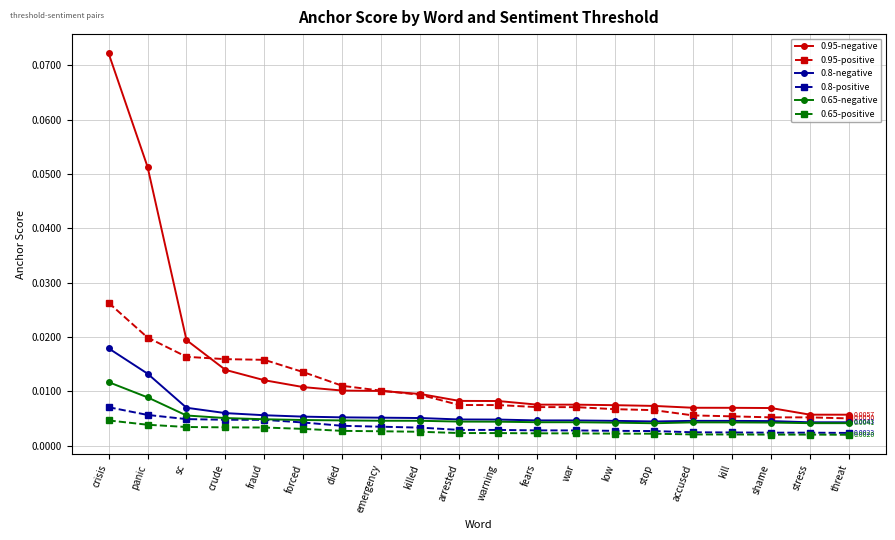

Which series has the largest range (max minus min)?

0.95-negative